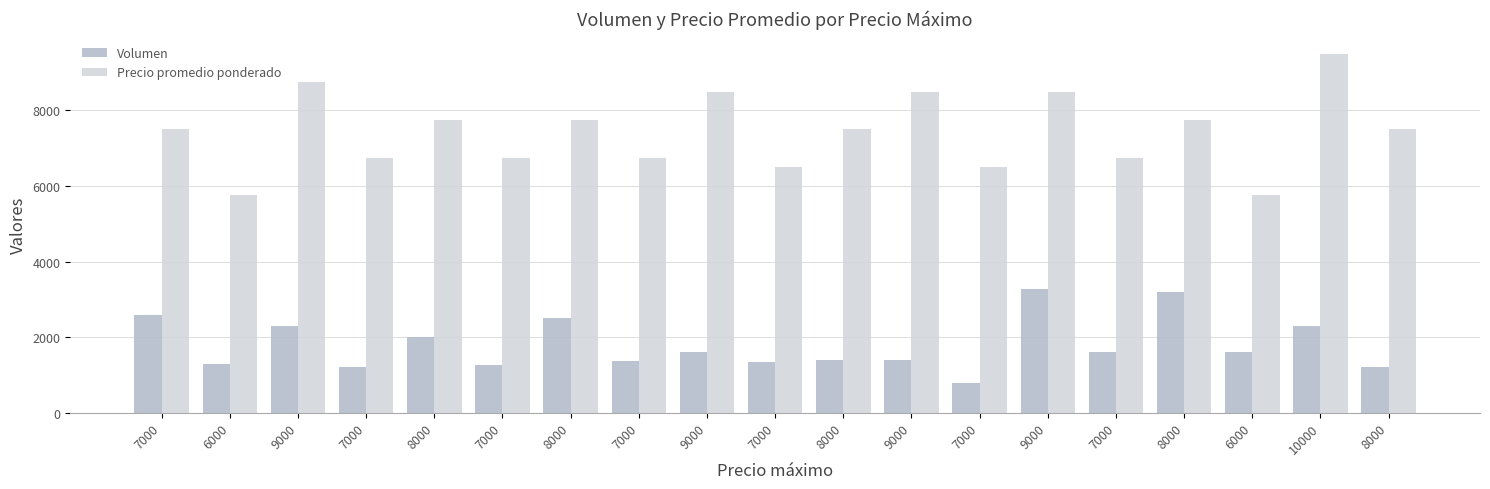

True or false: Volumen has a value of 1360 at 7000.

True